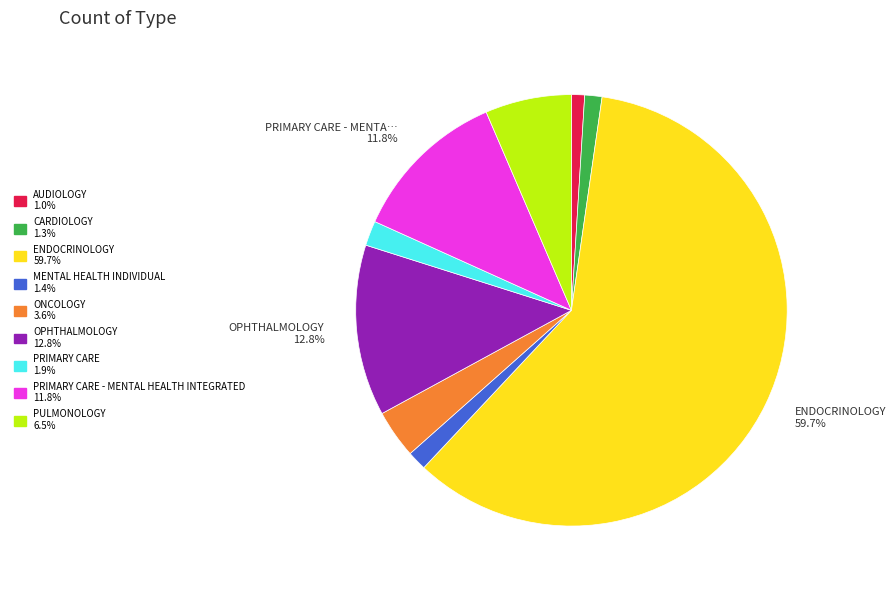

Is there a majority slice in this chart?

Yes